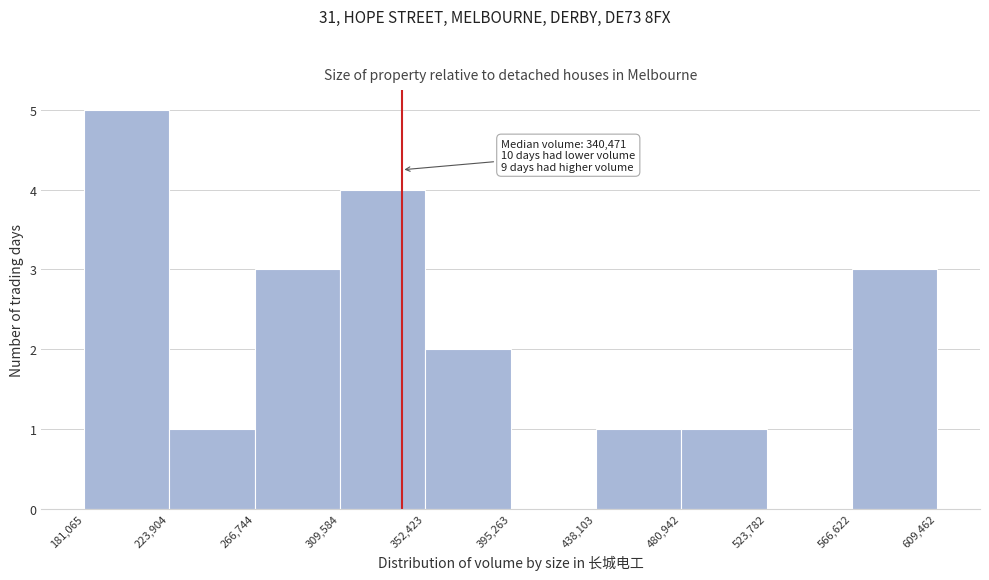

Over which range of the x-axis is the bar tallest?

181,065 to 223,904